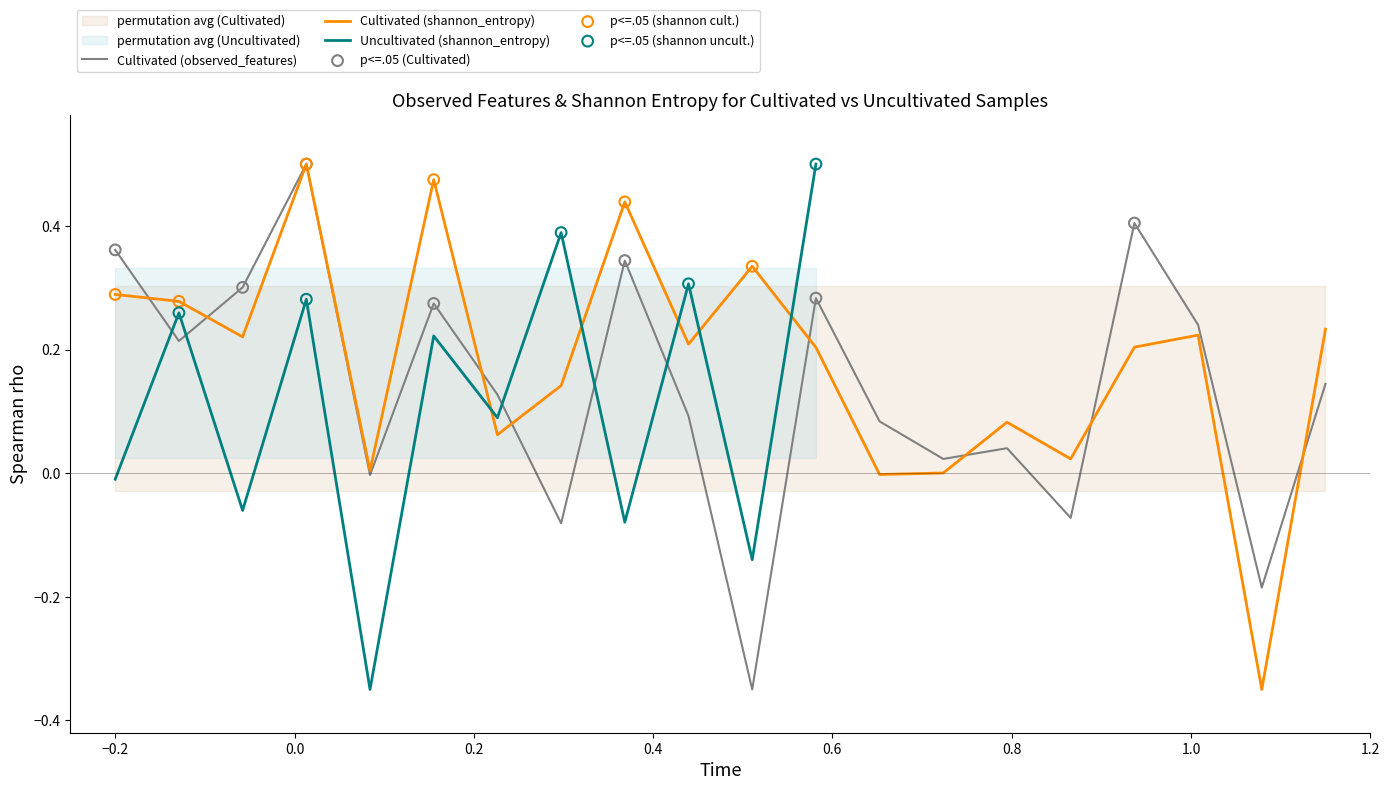

Is the value of shannon_cultivated at 11 greater than the value of Cultivated at 17?

No